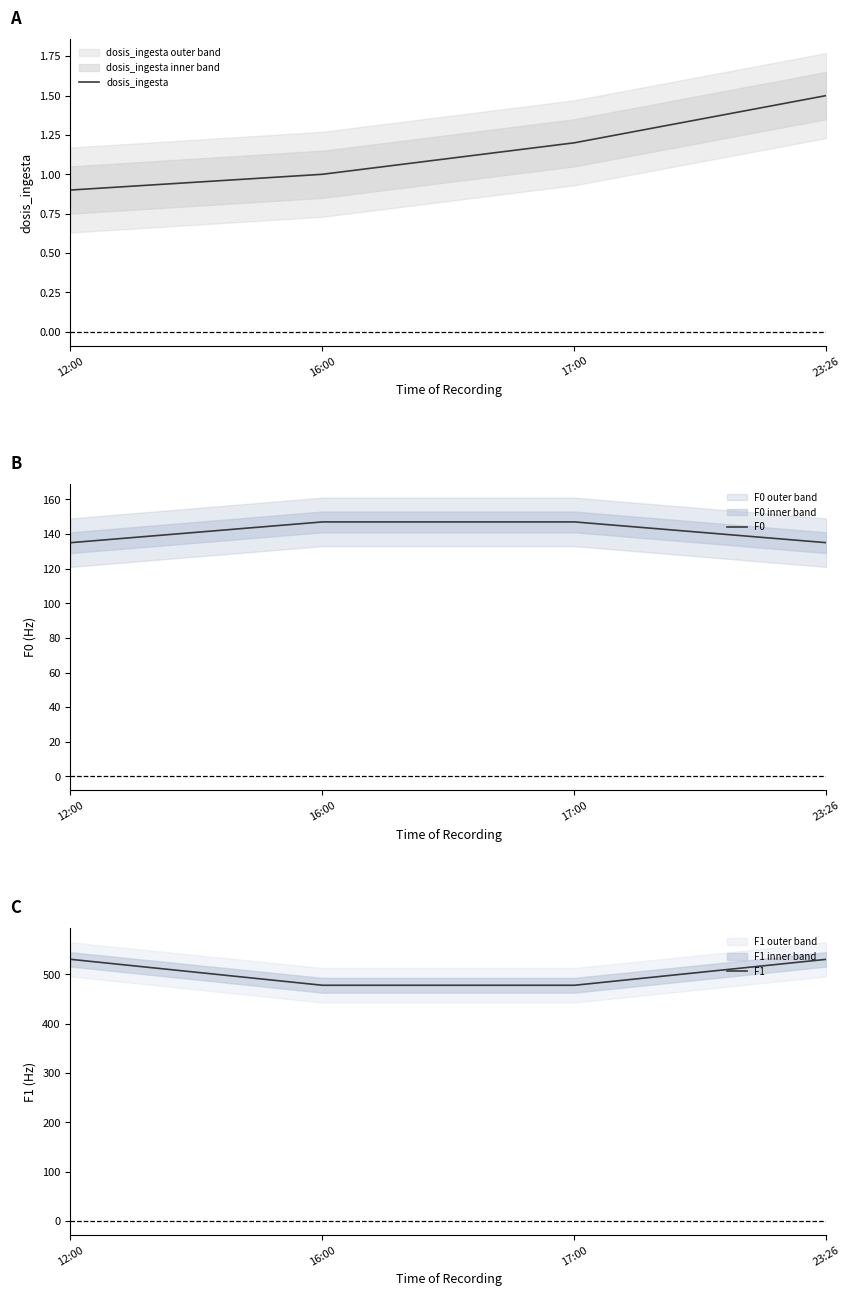

What is the average value of the F0 series?

141